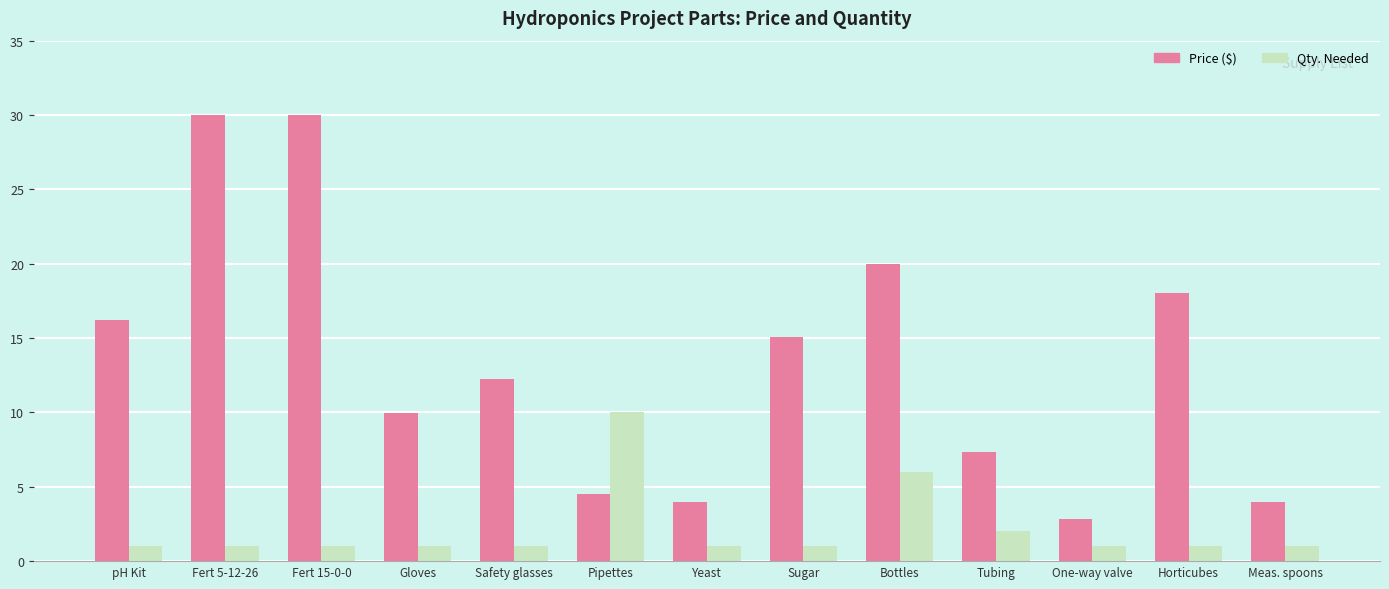

What is the maximum value shown in the chart?

30.0